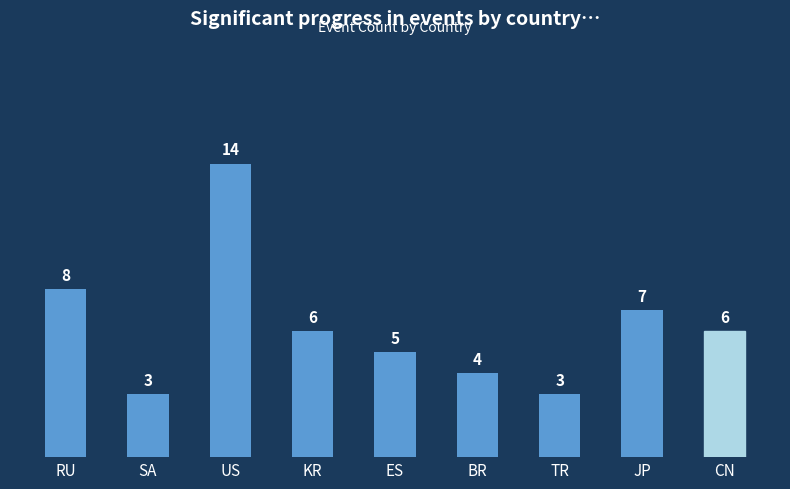

Reading left to right, what are all the values shown in this chart?

8	3	14	6	5	4	3	7	6